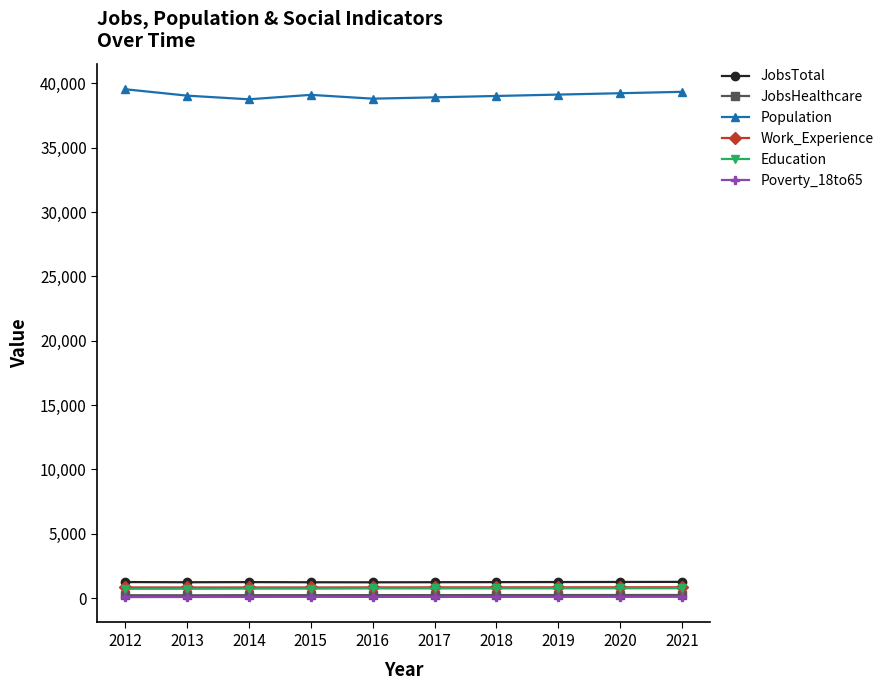

In JobsTotal, how many points are higher than both neighbors (excluding endpoints)?

1